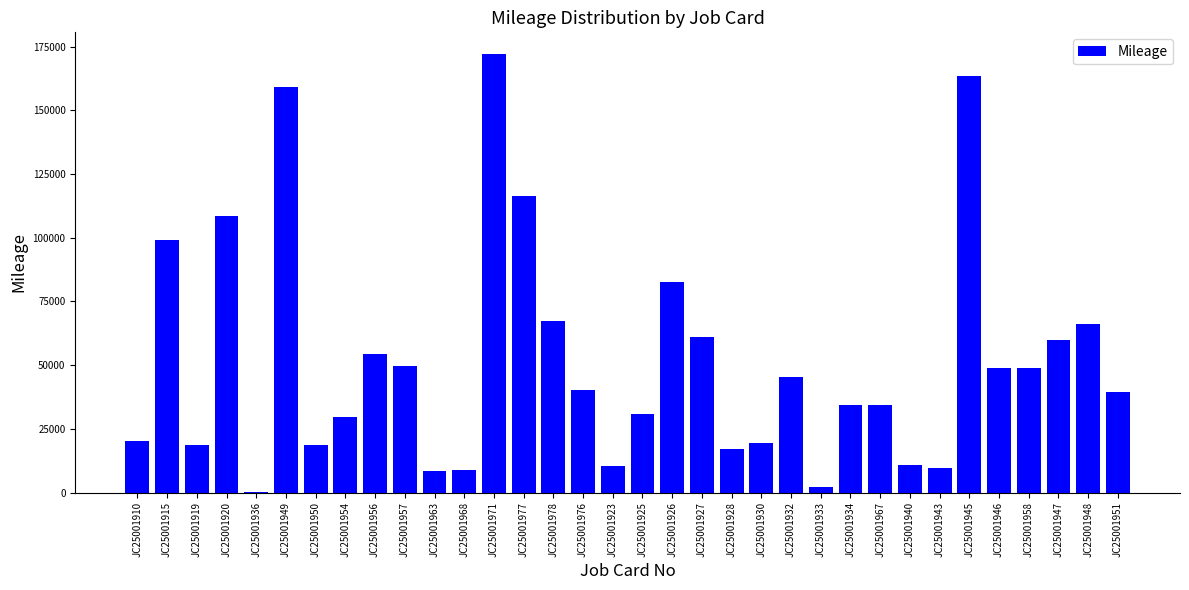

At which label does the data first exceed 40159?

JC25001915